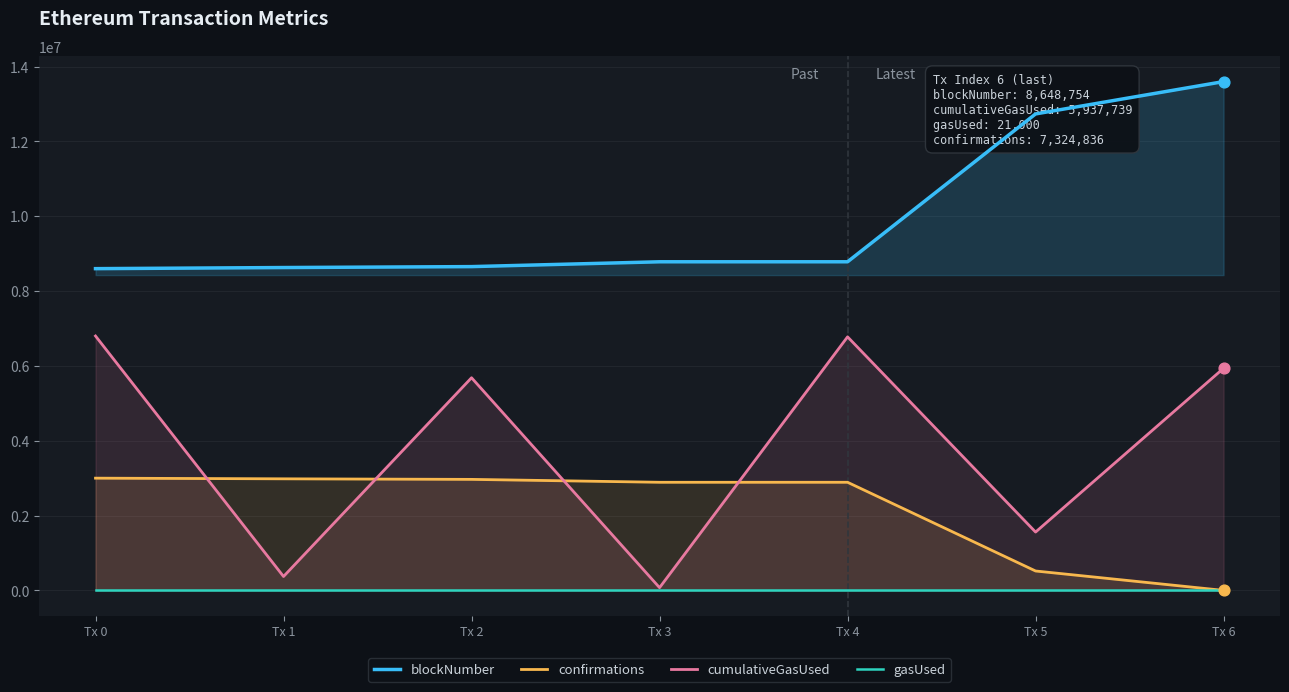

Which series has the widest spread of Y values?

cumulativeGasUsed